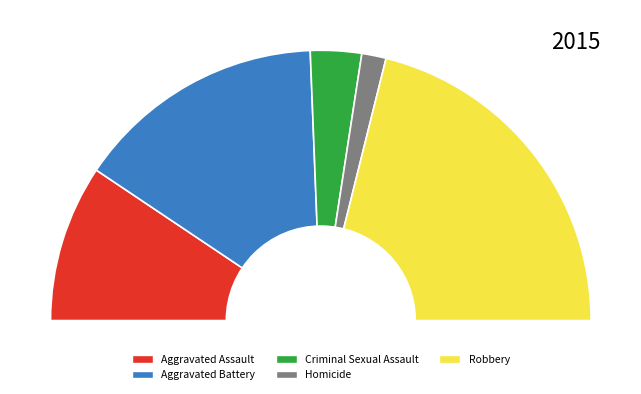

What percentage is NOT represented by Aggravated Assault?

81.2%